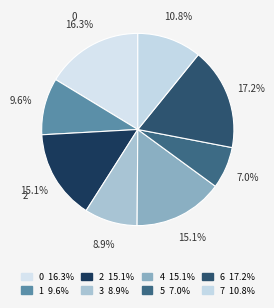

How many segments does this pie chart have?

8